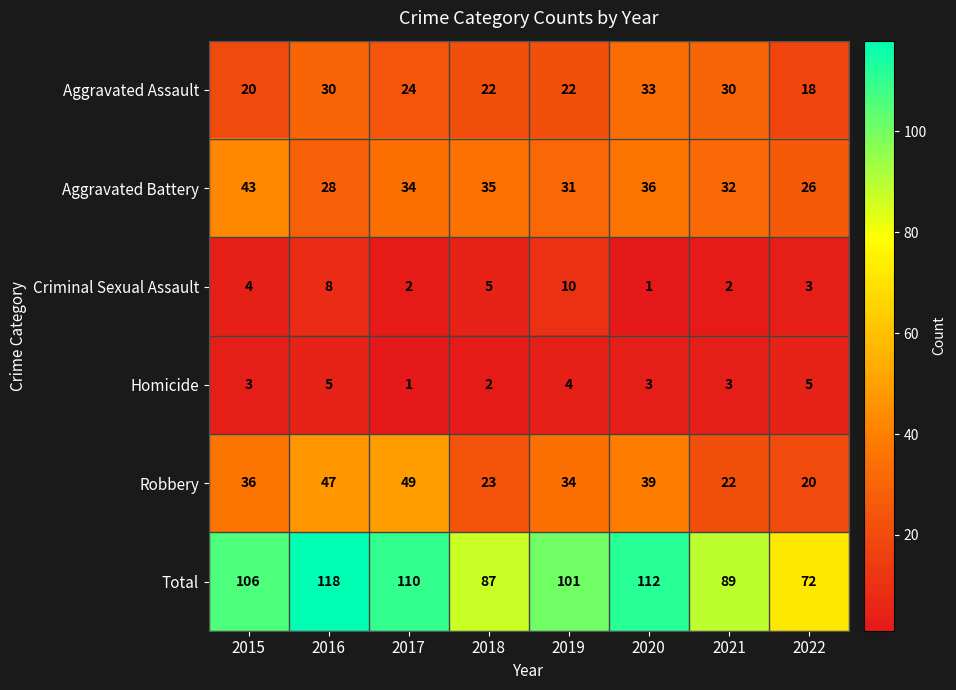

At which category is the sum across all series the highest?

2016